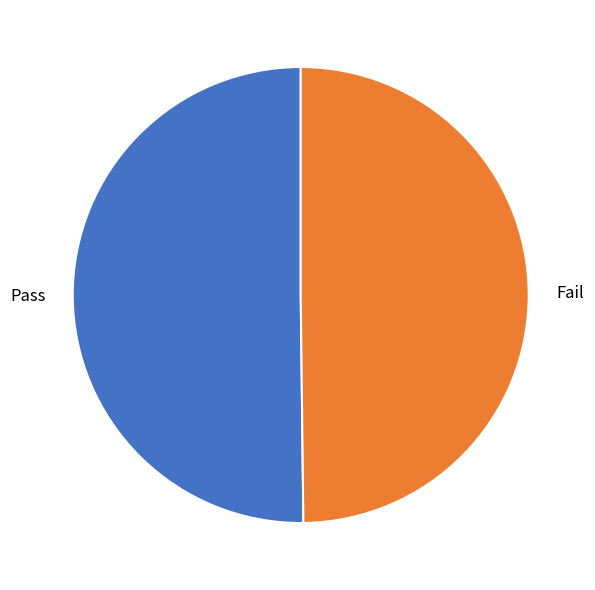

True or false: Pass accounts for 36% of the total.

False